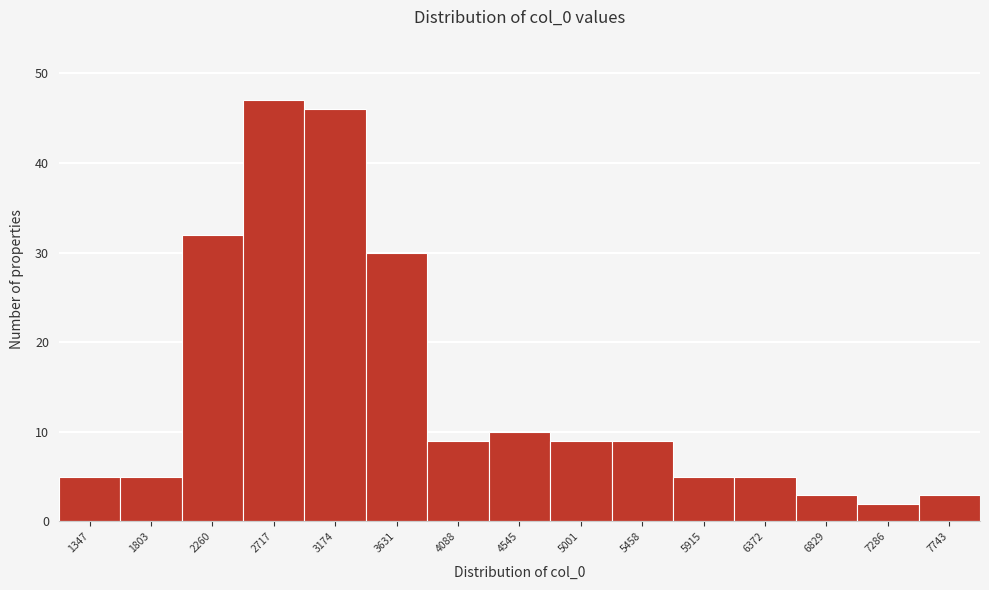

Reading left to right, what are all the values shown in this chart?

1347=5	1803=5	2260=32	2717=47	3174=46	3631=30	4088=9	4545=10	5001=9	5458=9	5915=5	6372=5	6829=3	7286=2	7743=3